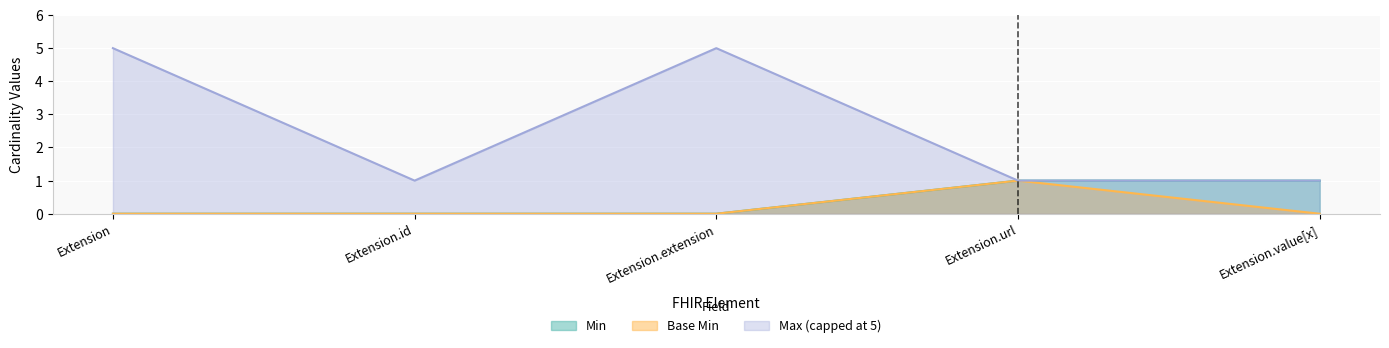

What is the difference between the maximum and second lowest values in the Base Min series?

1